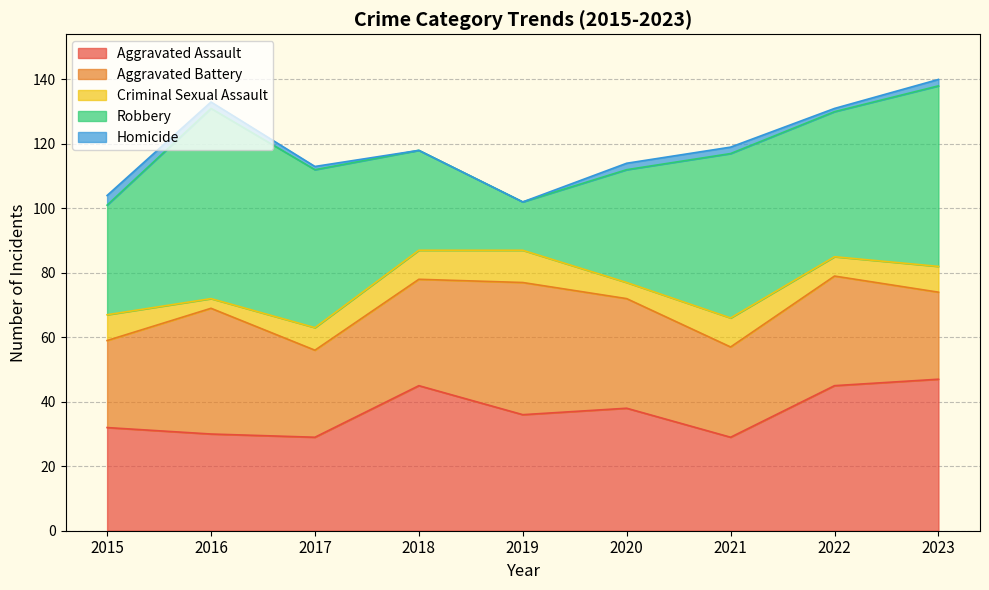

True or false: Homicide and Criminal Sexual Assault cross at least once.

False